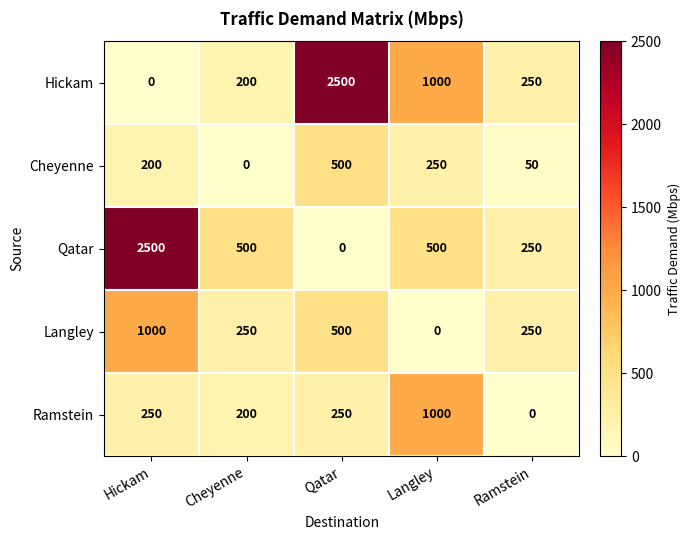

Which series changed the most between Hickam and Langley?

Qatar